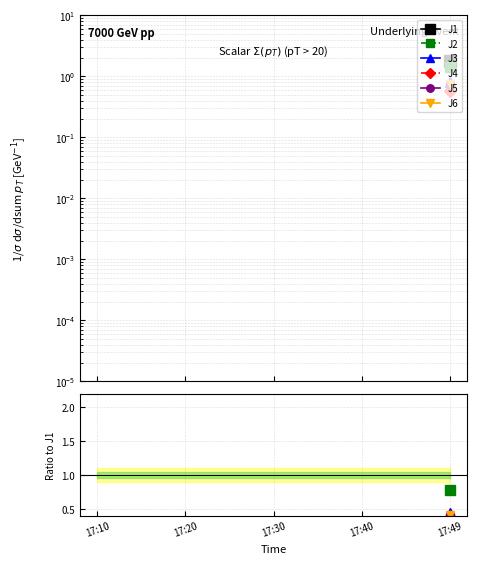

Rank the categories by J3 value from lowest to highest.

17:10, 17:20, 17:30, 17:40, 17:49